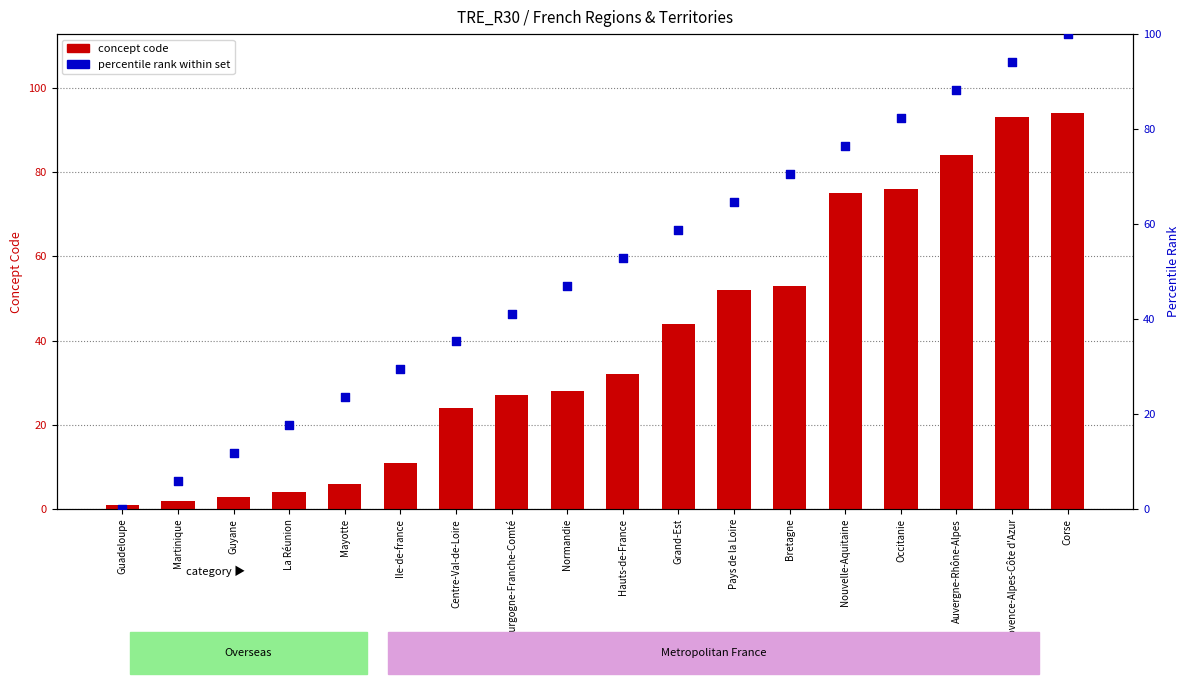

At which category is the sum across all series the highest?

Corse